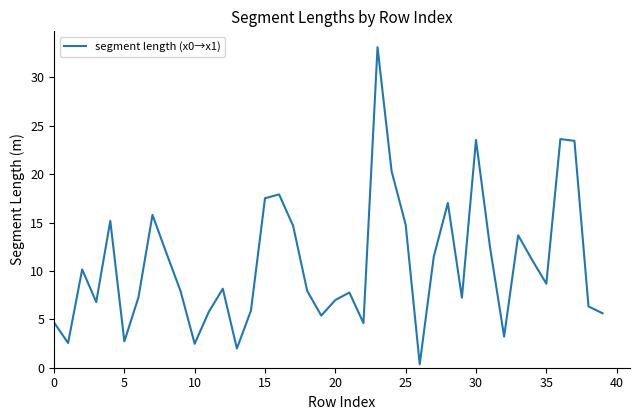

What is the difference between the maximum and minimum values?

32.8